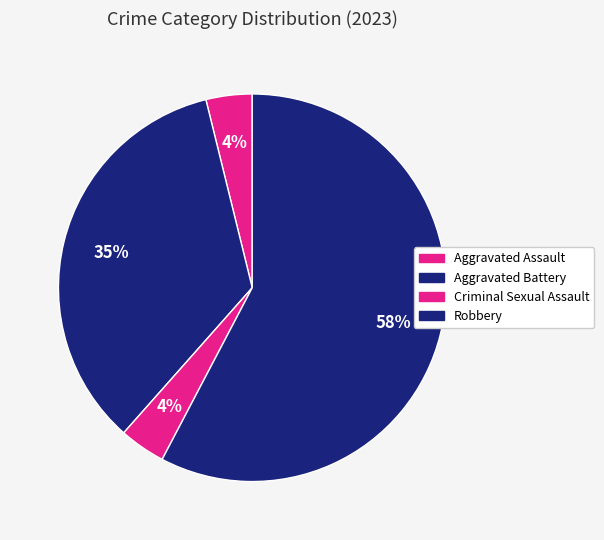

What is the change in value from Aggravated Battery to Criminal Sexual Assault?

-8